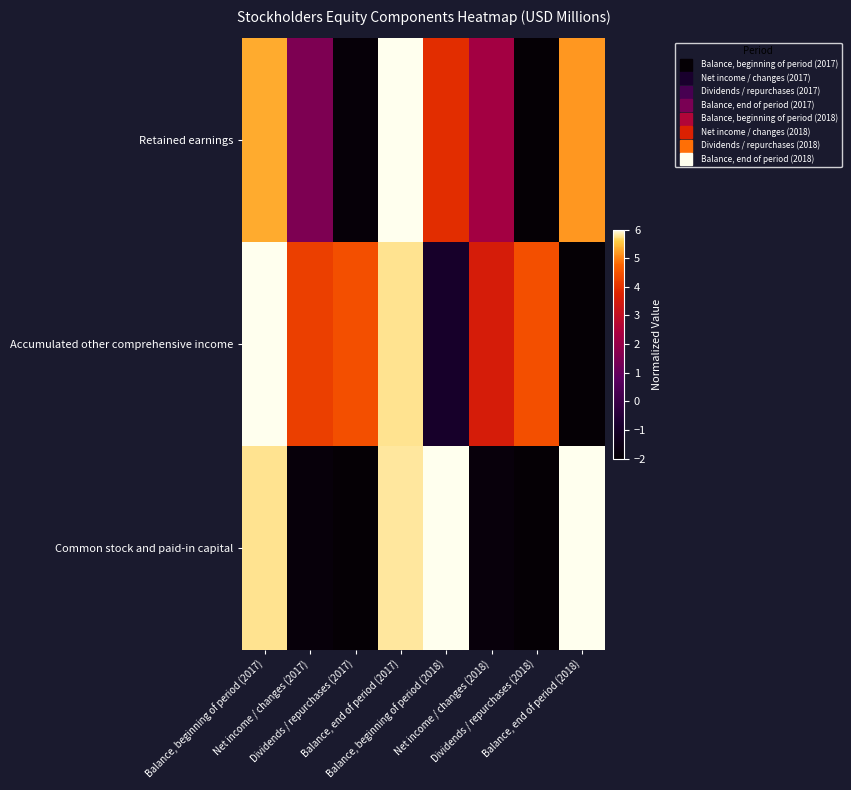

What is the difference between the highest and lowest values at Balance, beginning of period (2017)?

0.7